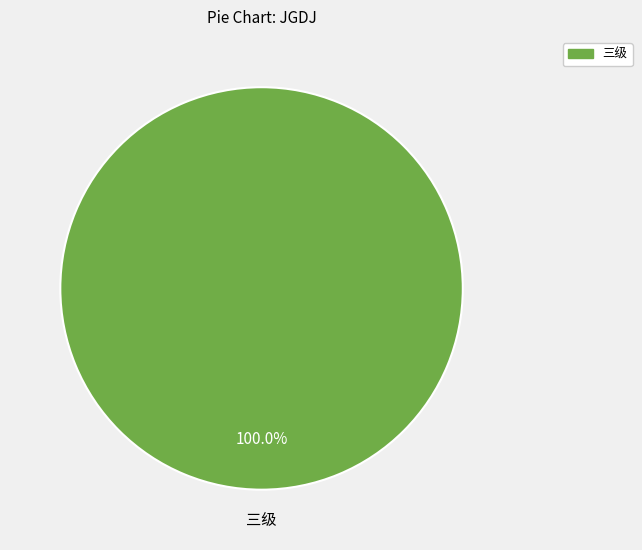

Rank the categories by value from lowest to highest.

三级